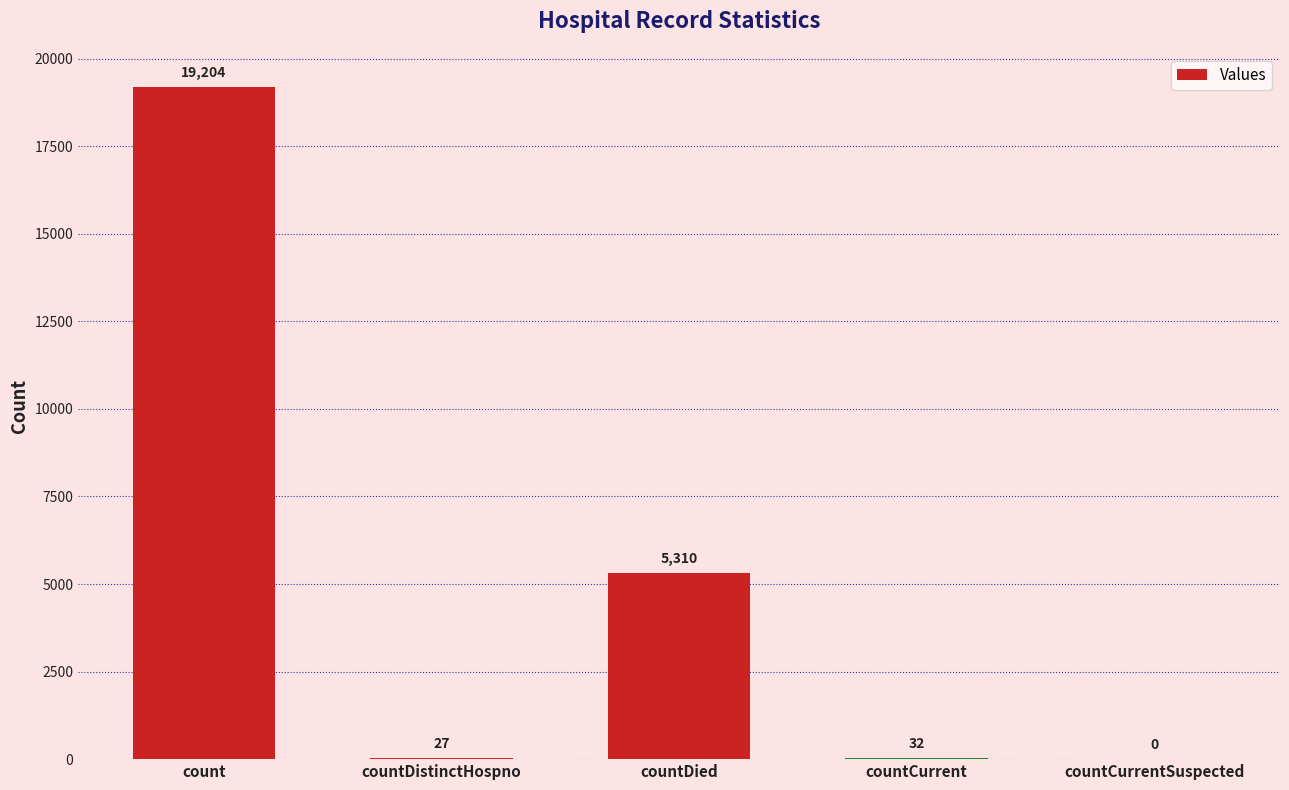

What is the sum of all values?

24573